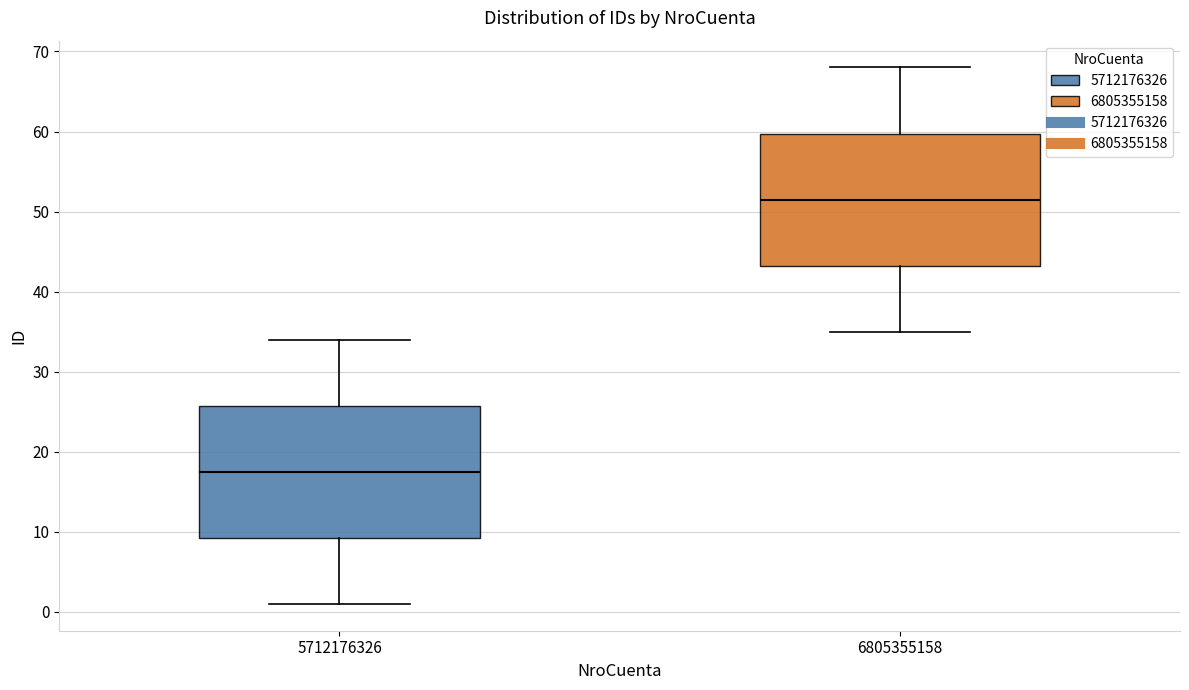

Reading left to right, read every box against the y-axis: the position of its median line, the range the box covers, and the ends of its whiskers. The values are not printed on the chart, so give them approximately, as read against the axis.

5712176326: median 18, box 9 to 26, whiskers 1 to 34
6805355158: median 52, box 43 to 60, whiskers 35 to 68